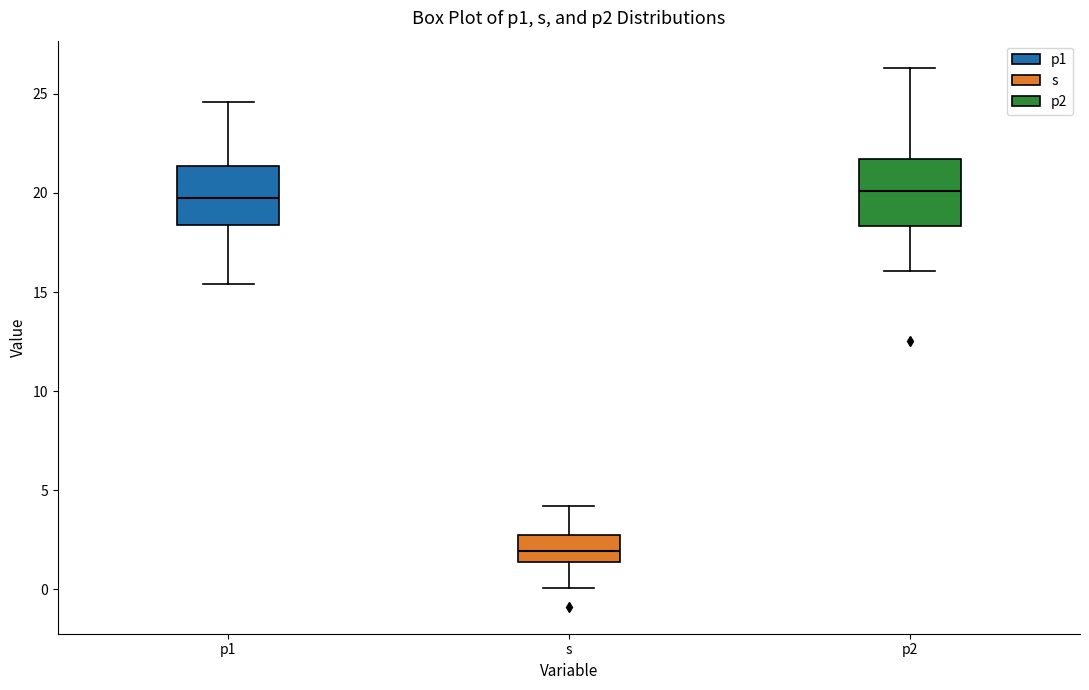

Reading left to right, read every box against the y-axis: the position of its median line, the range the box covers, and the ends of its whiskers. The values are not printed on the chart, so give them approximately, as read against the axis.

p1: median 19.5, box 18.5 to 21.5, whiskers 15.5 to 24.5
s: median 2.0, box 1.5 to 2.5, whiskers 0.0 to 4.0
p2: median 20.0, box 18.5 to 21.5, whiskers 16.0 to 26.5